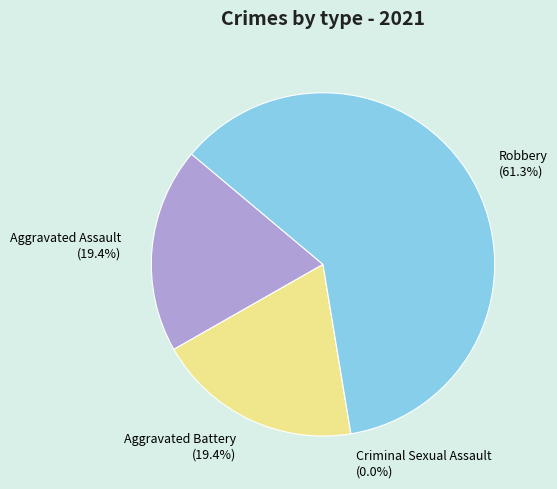

Does Robbery represent more than half of the total?

Yes